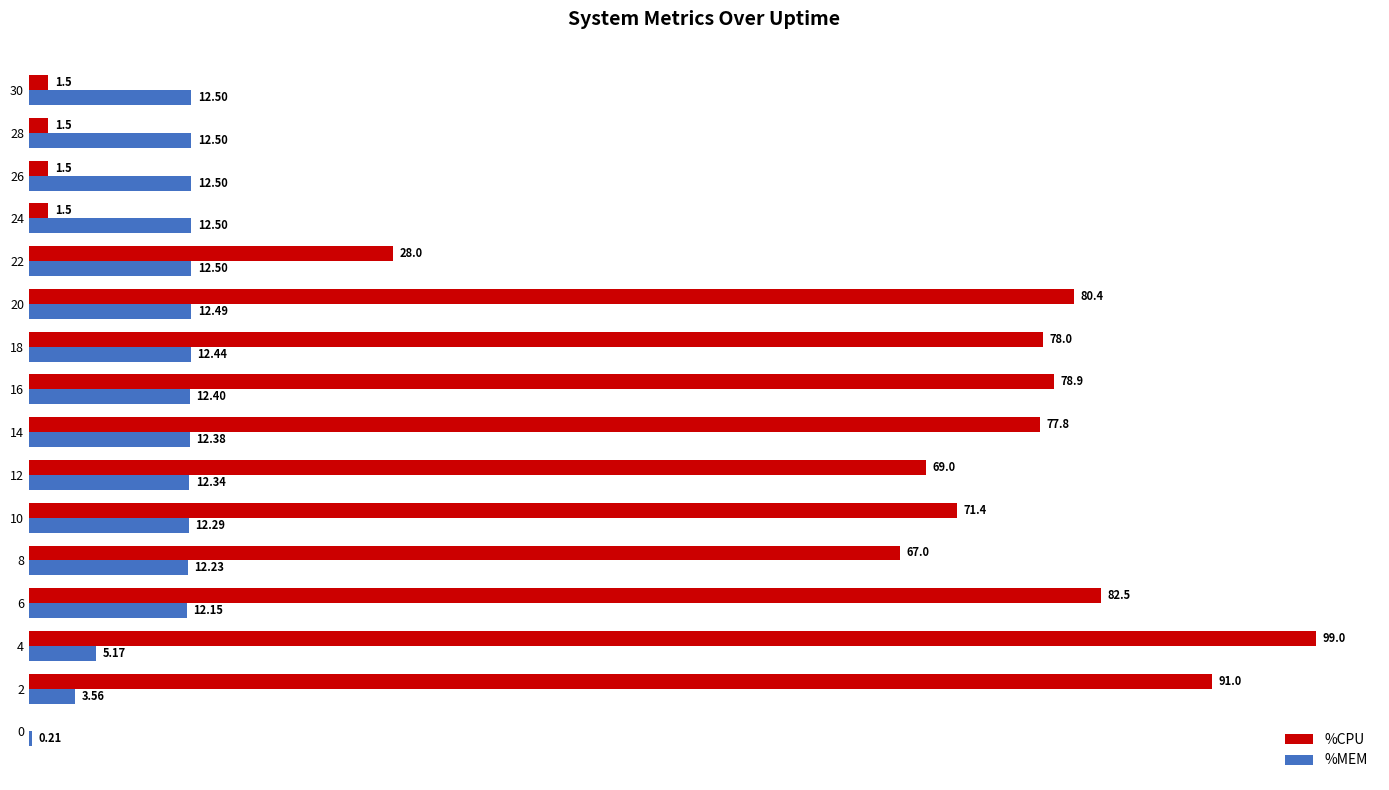

Which series has the largest total across all categories?

%CPU